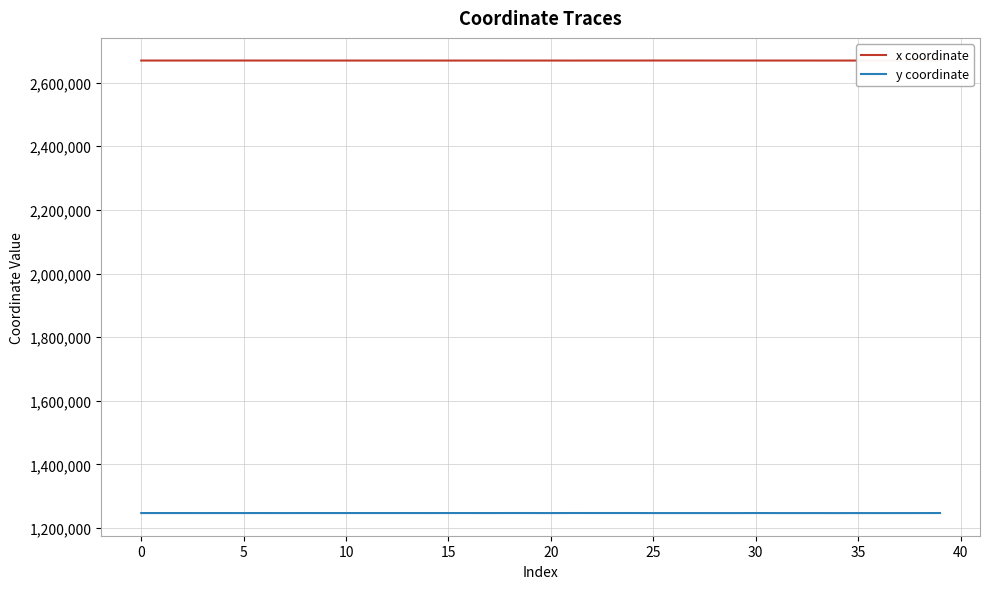

Which series has the largest total across all categories?

x coordinate